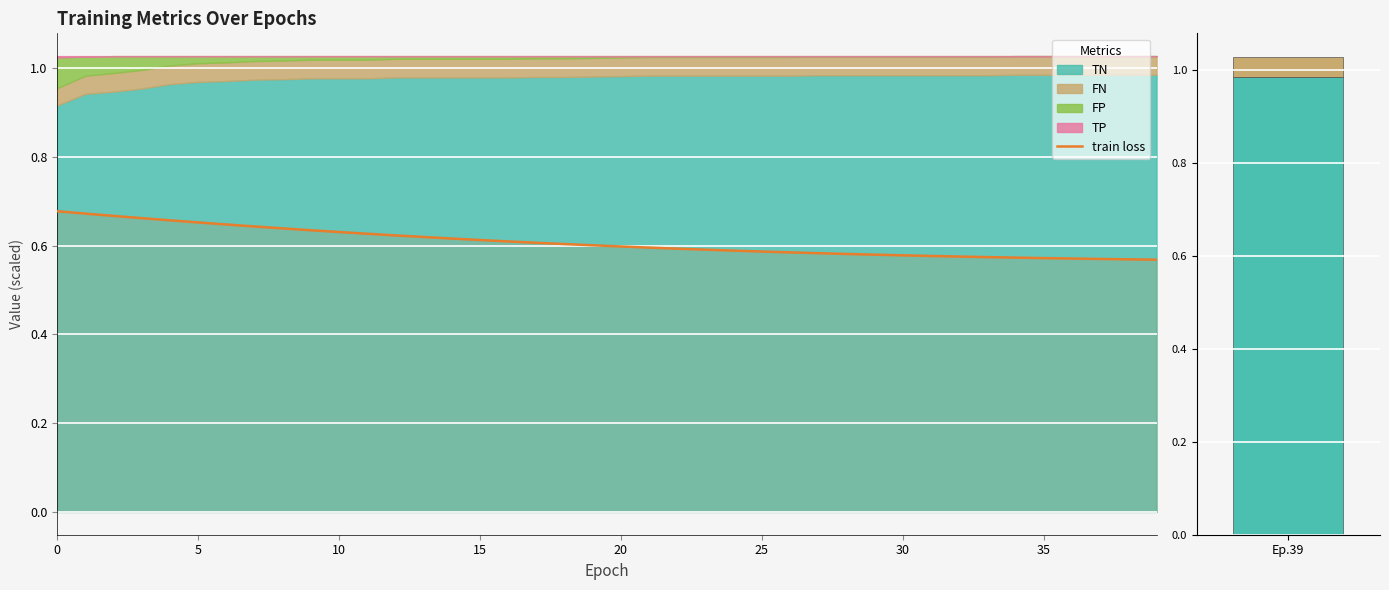

Reading left to right, list all the values displayed in this chart.

0.7	0.7	0.7	0.7	0.7	0.7	0.6	0.6	0.6	0.6	0.6	0.6	0.6	0.6	0.6	0.6	0.6	0.6	0.6	0.6	0.6	0.6	0.6	0.6	0.6	0.6	0.6	0.6	0.6	0.6	0.6	0.6	0.6	0.6	0.6	0.6	0.6	0.6	0.6	0.6